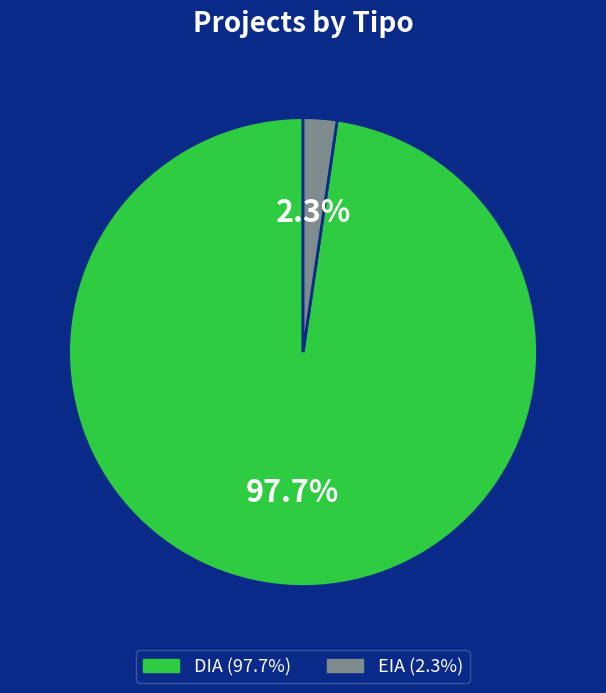

To the nearest percent, what is the combined percentage of DIA and EIA?

100%